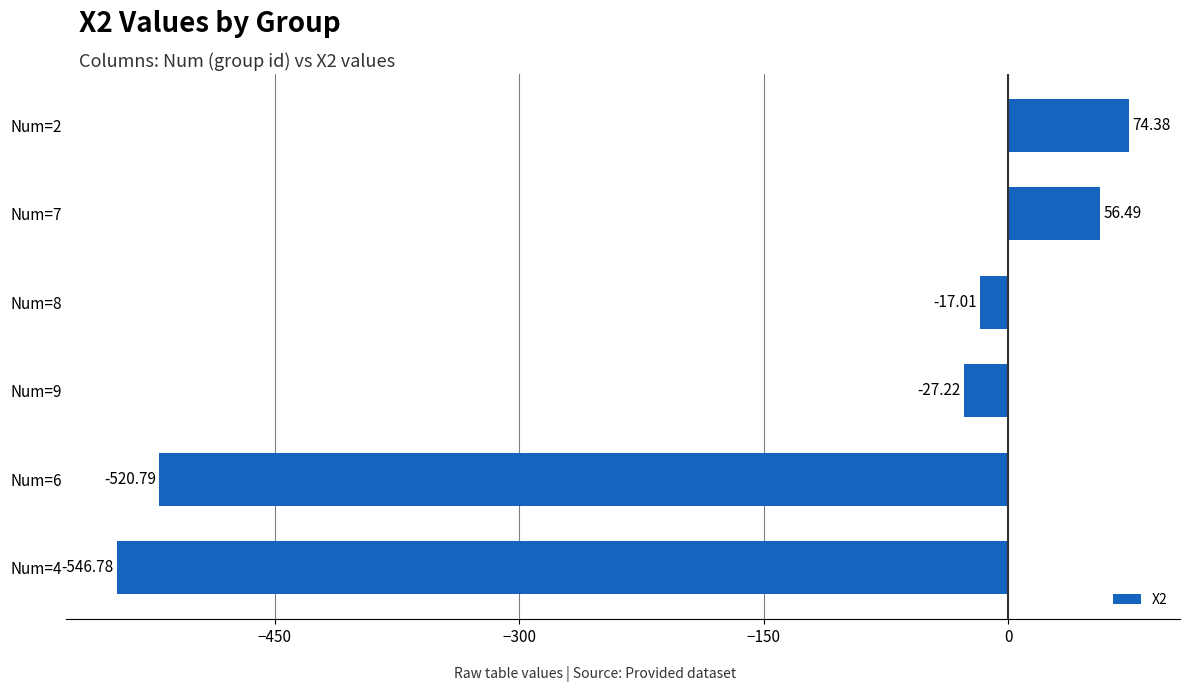

How many data points does each series have?

6